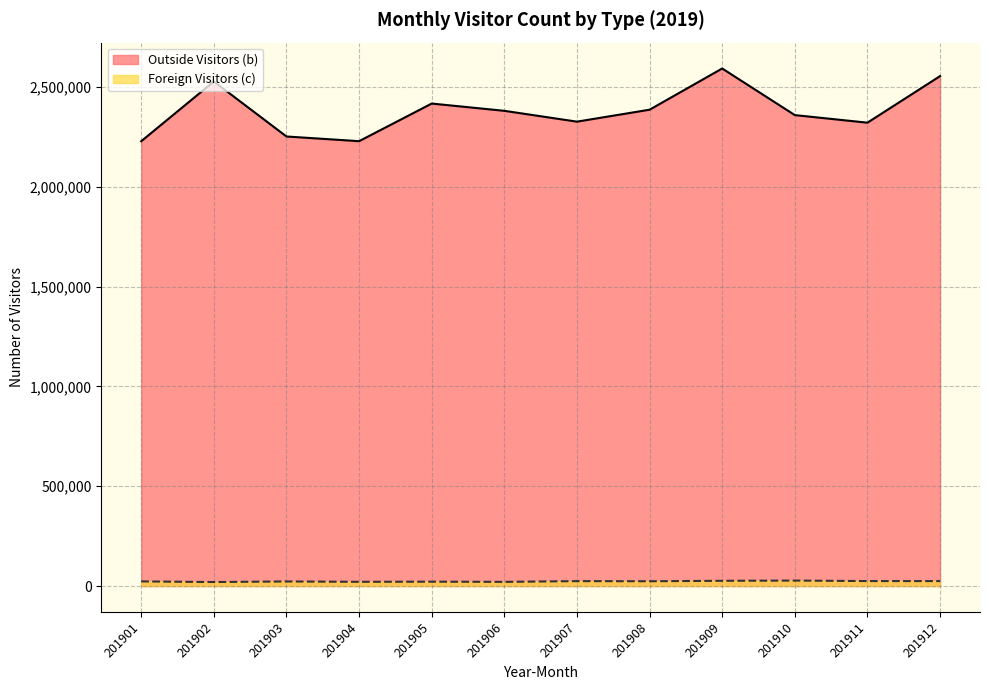

True or false: Foreign Visitors (c) and Outside Visitors (b) intersect in this chart.

False